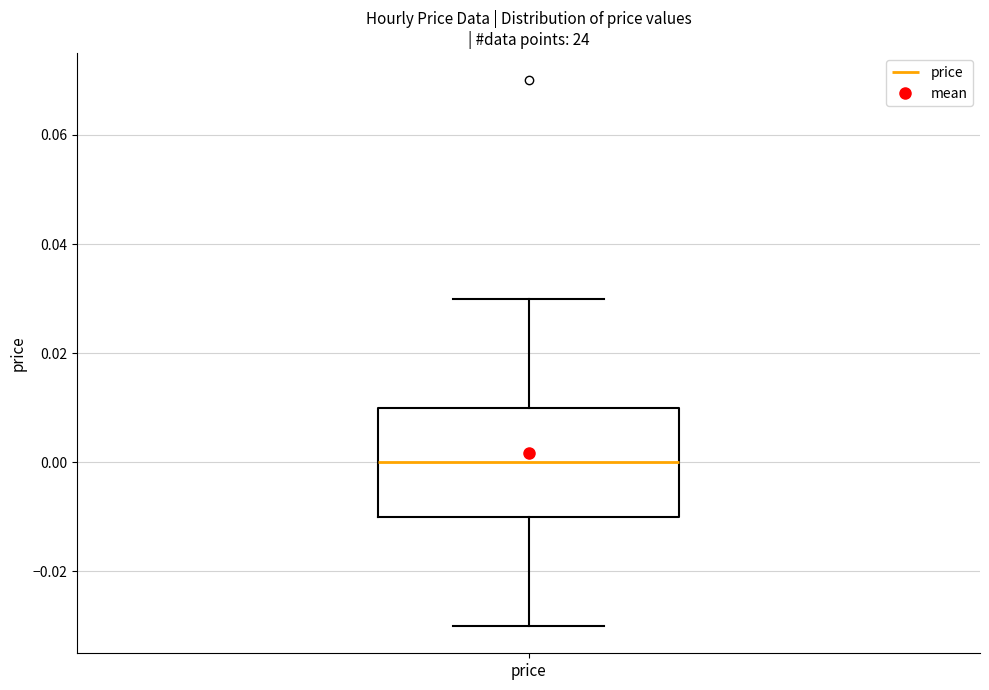

Read this box plot against the y-axis: the position of the median line, the range covered by the box, and the ends of both whiskers. The values are not printed on the chart, so give them approximately, as read against the axis.

median 0.00, box -0.01 to 0.01, whiskers -0.03 to 0.03